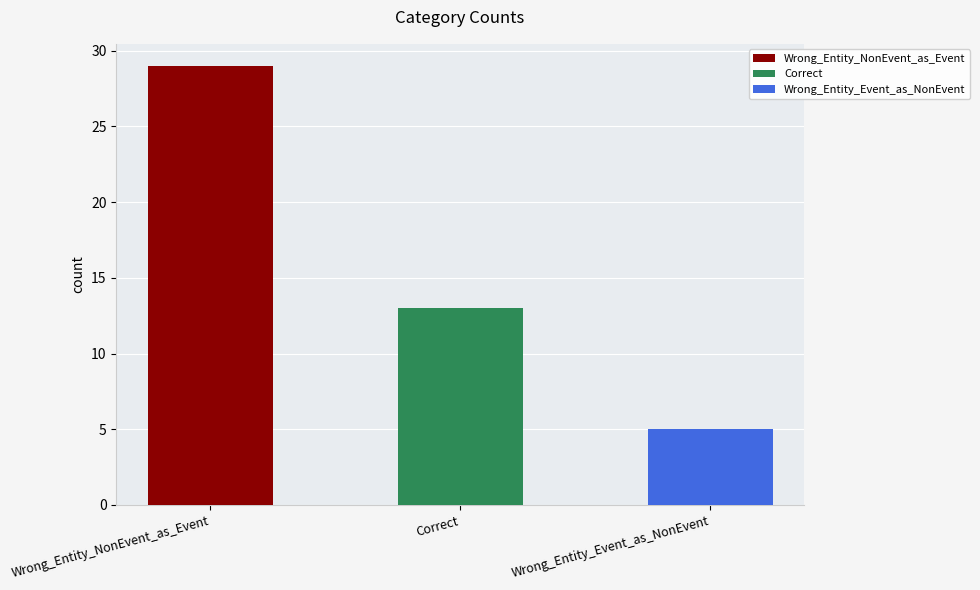

Which label corresponds to the largest value in the chart?

Wrong_Entity_NonEvent_as_Event